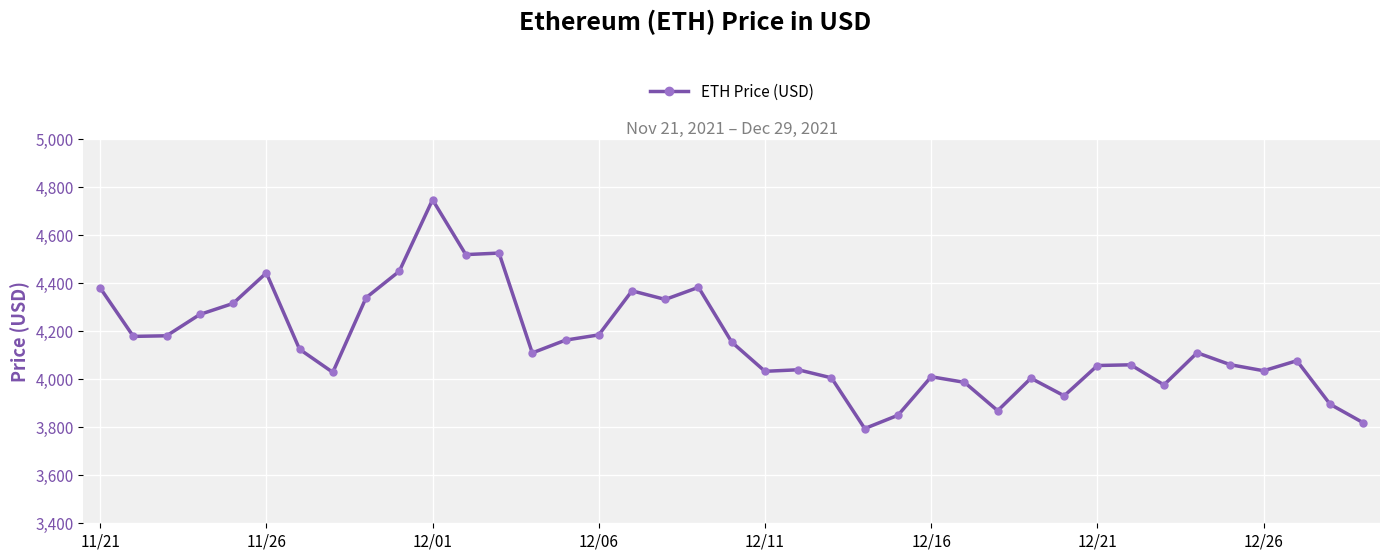

What is the difference between the maximum and minimum values?

952.1